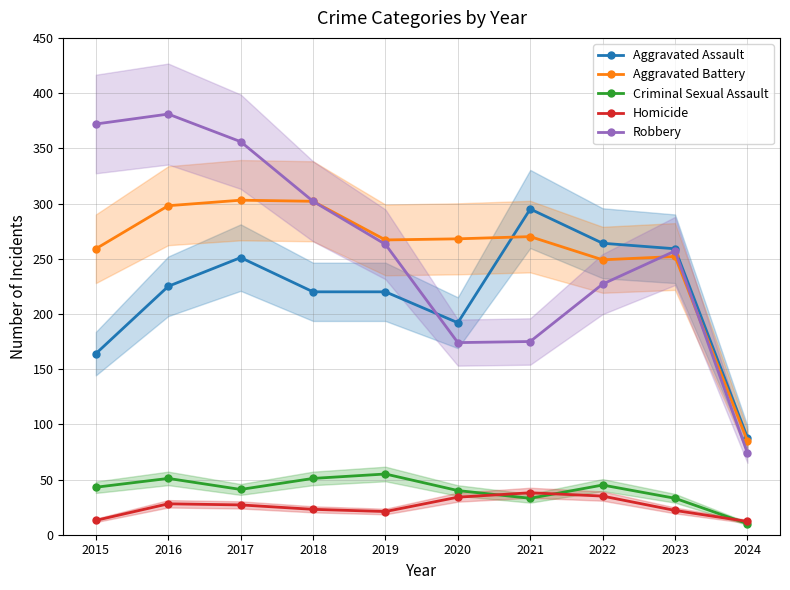

True or false: Robbery and Criminal Sexual Assault cross at least once.

False